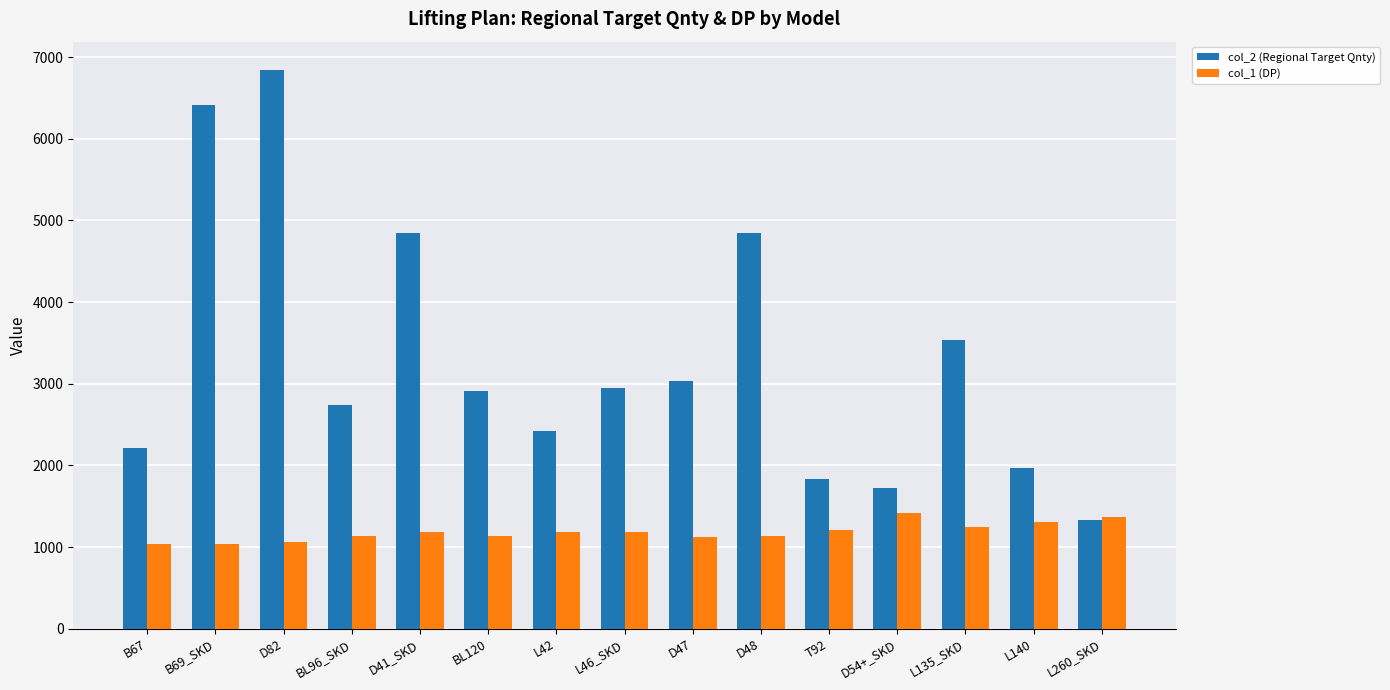

What is the highest value of the col_2 (Regional Target Qnty) series?

6846.7